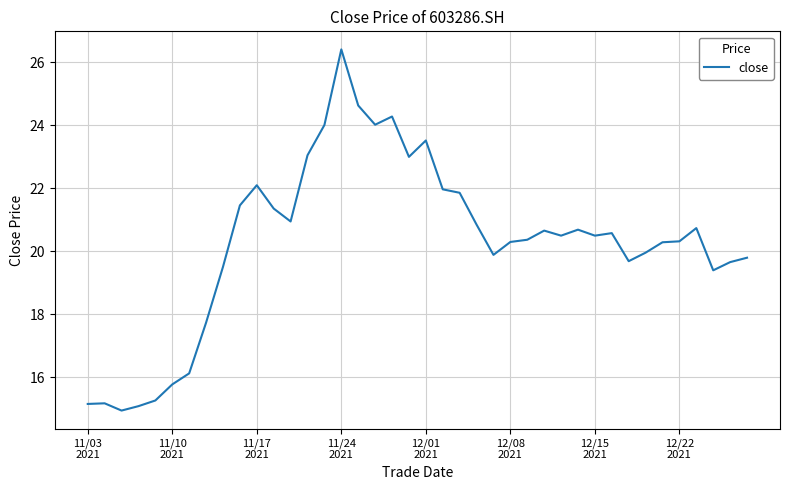

What is the difference between the maximum and minimum values?

11.5